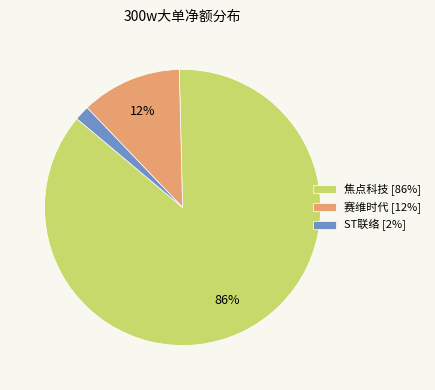

How many slices are in this pie chart?

3